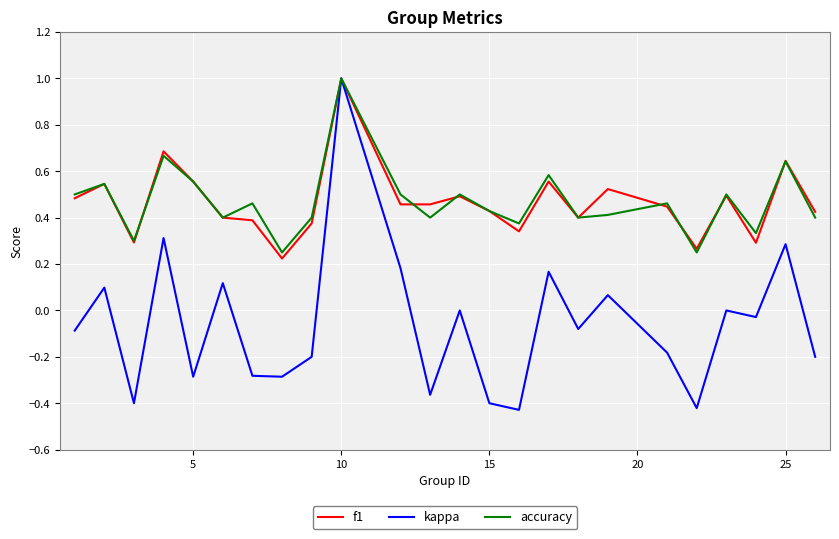

What is the maximum value shown in the chart?

1.0